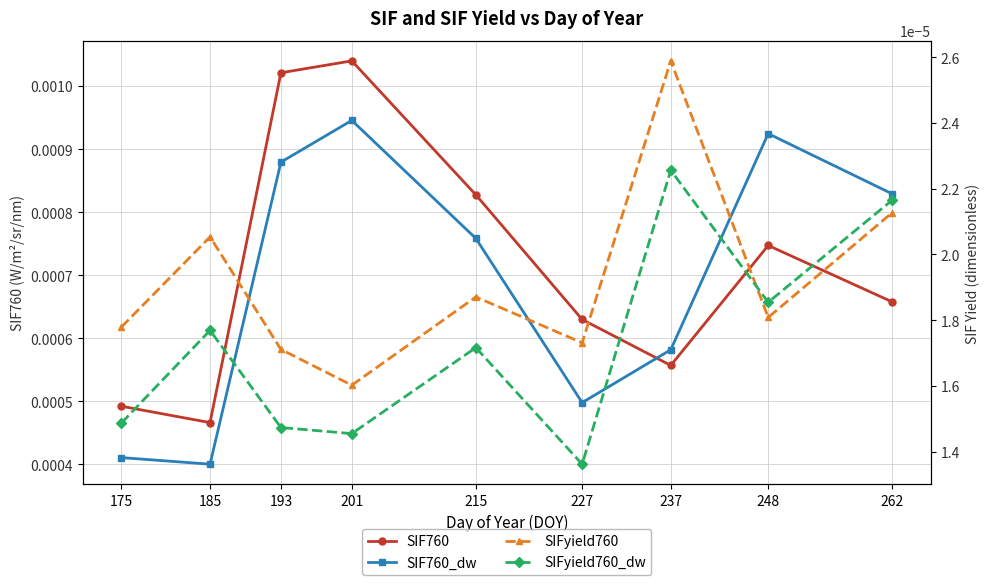

Rank the categories by SIFyield760_dw value from lowest to highest.

227, 201, 193, 175, 215, 185, 248, 262, 237